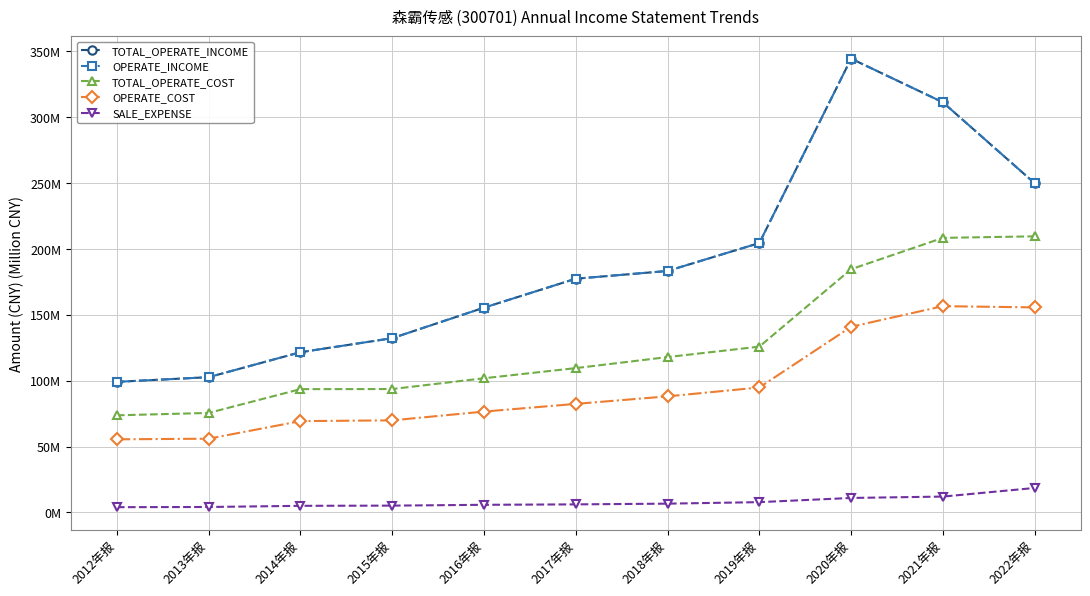

What is the maximum value shown in the chart?

344.5